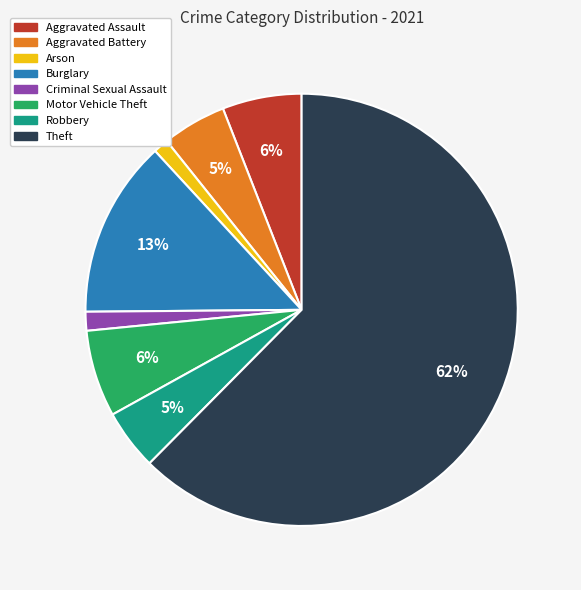

Between Robbery and Burglary, which is larger?

Burglary